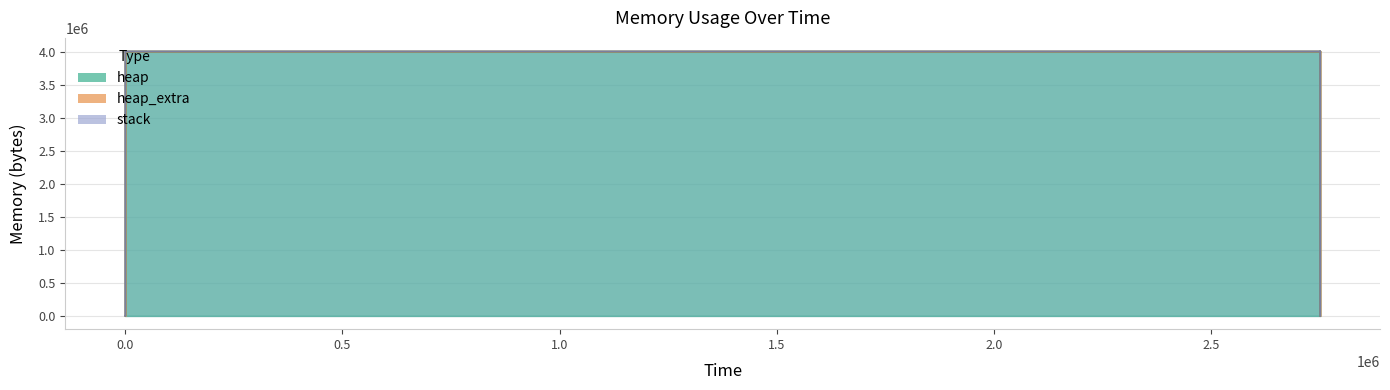

Does the chart display data point markers on the line(s)?

No